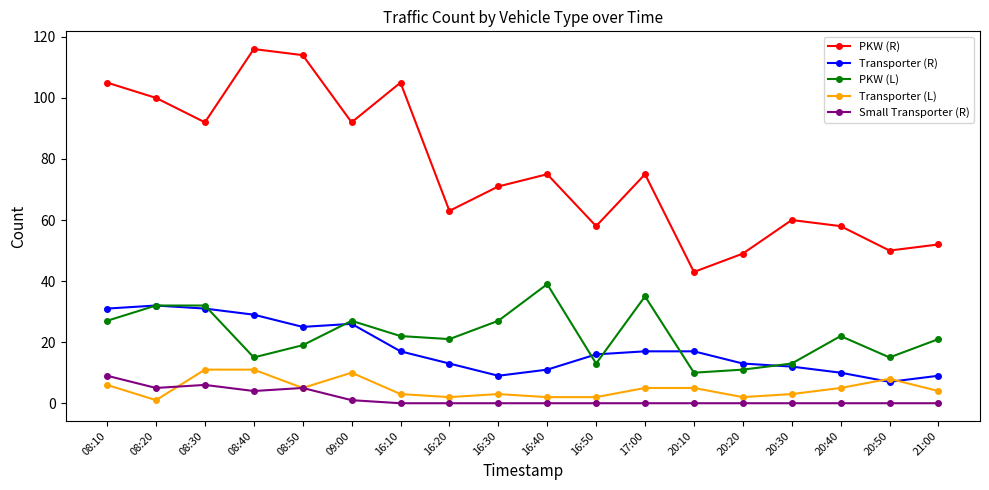

Which category has the highest value in the PKW (L) series?

16:40